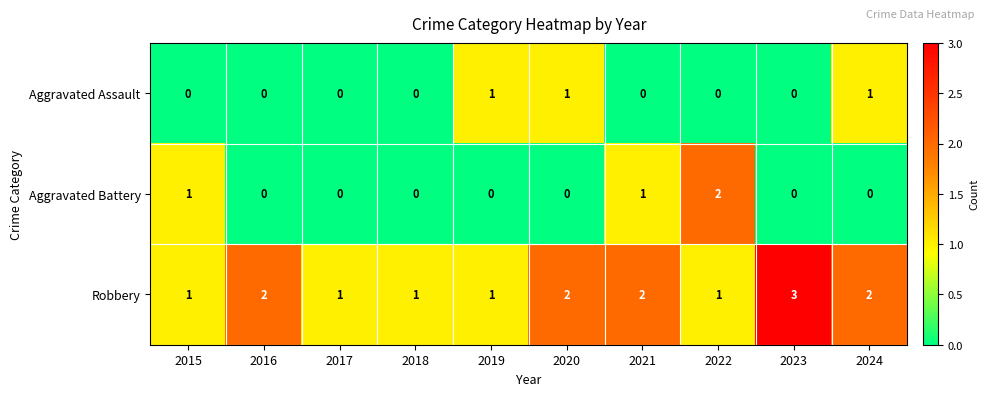

True or false: Aggravated Battery has a value of 0 at 2019.

True